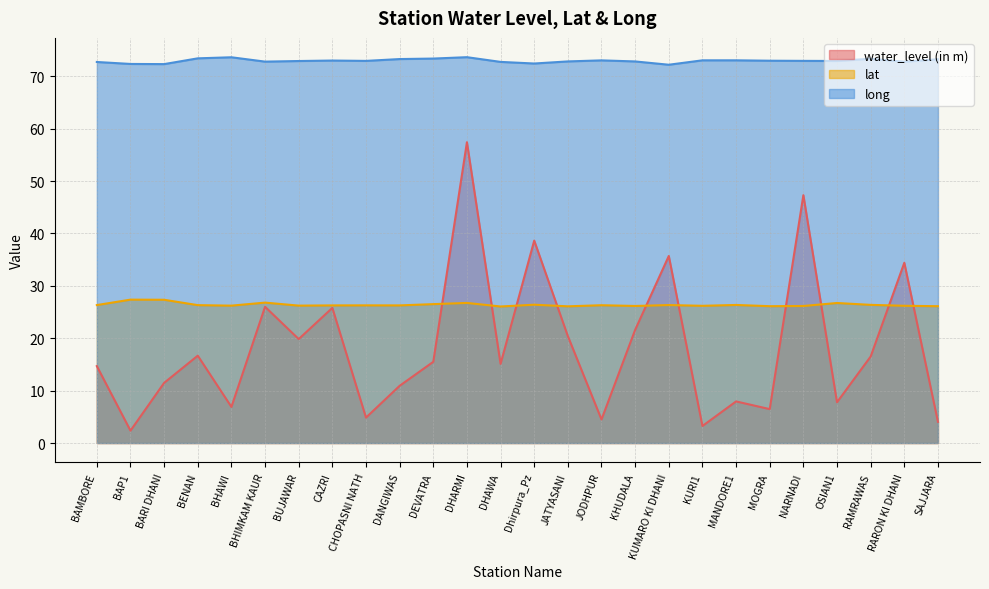

What is the spread (max minus min) of values at JODHPUR?

68.5